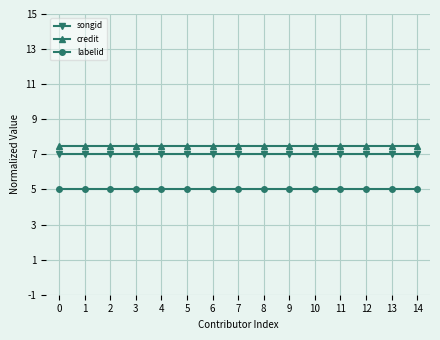

True or false: songid and credit cross at least once.

False